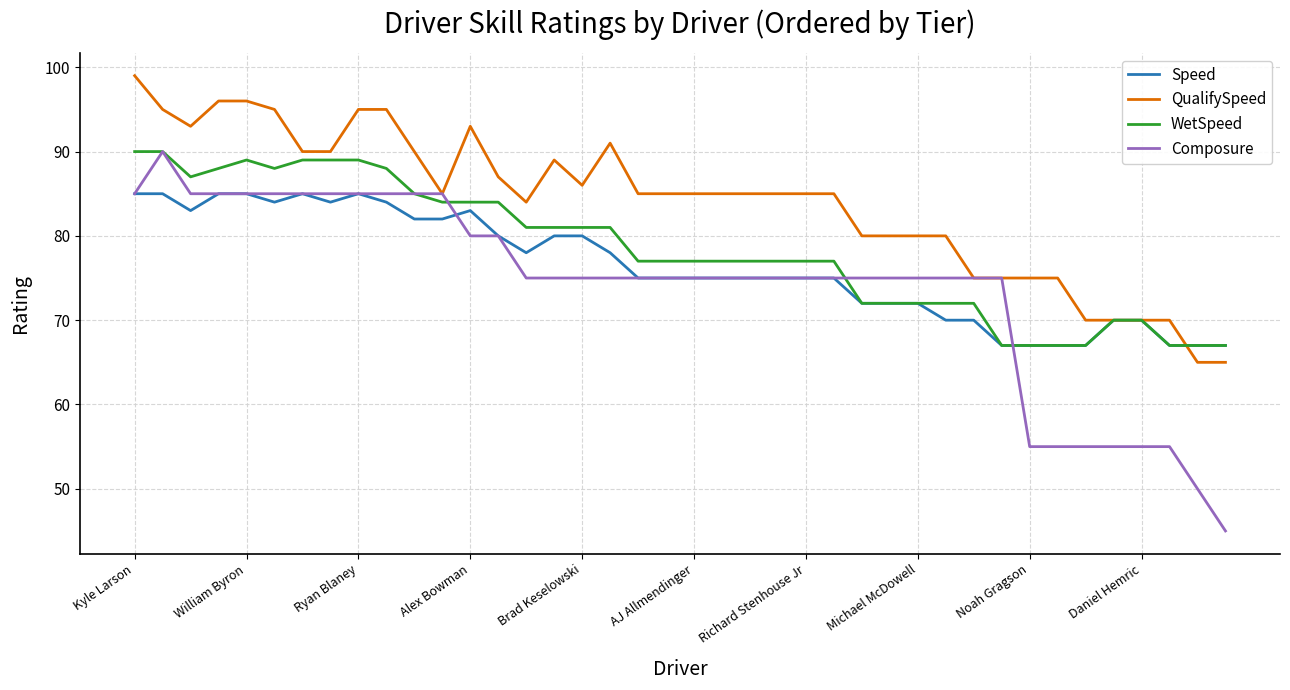

Rank the series by their average value, from highest to lowest.

QualifySpeed, WetSpeed, Speed, Composure